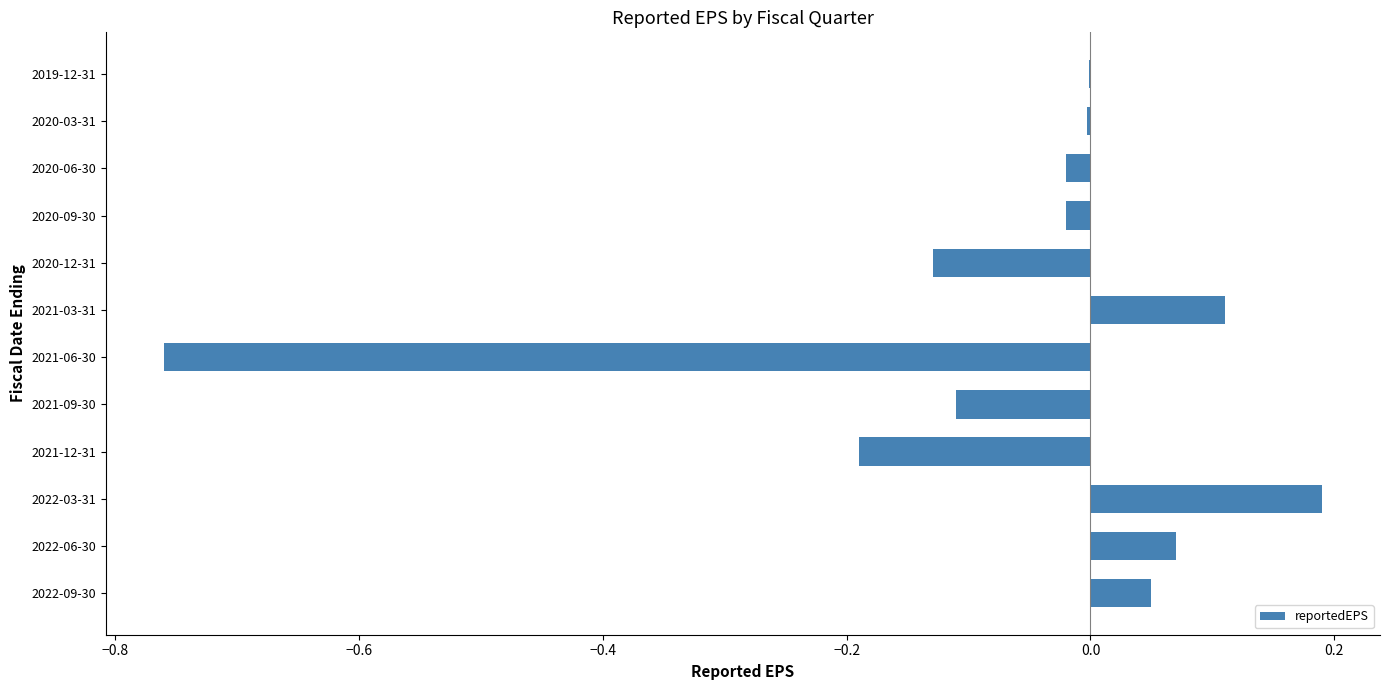

The chart shows a value of 0.1 at 2022-06-30. True or false?

True